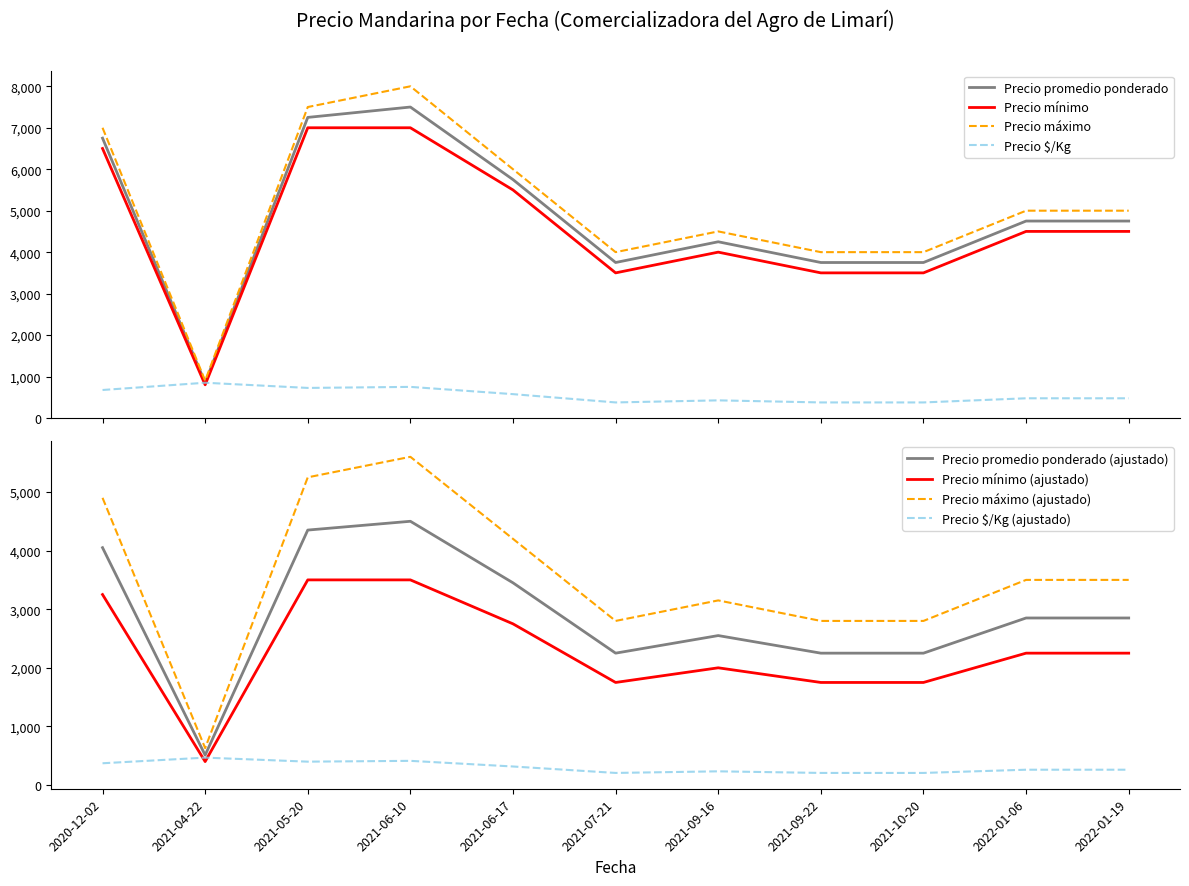

Where is the first local maximum for Precio máximo?

2021-06-10